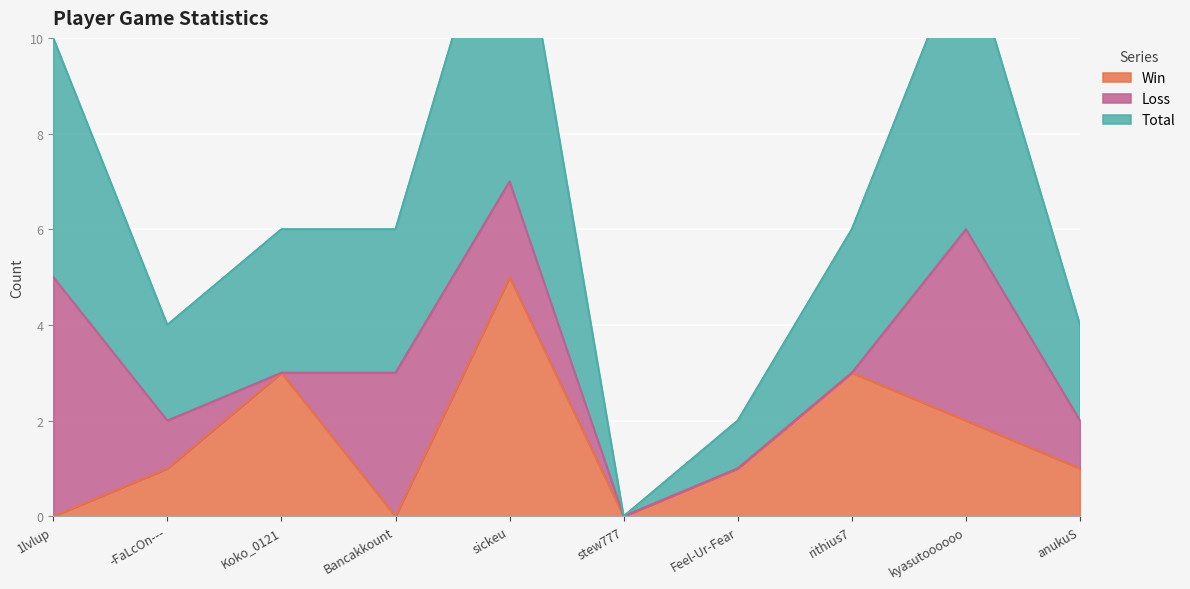

What is the average value of the Total series?

3